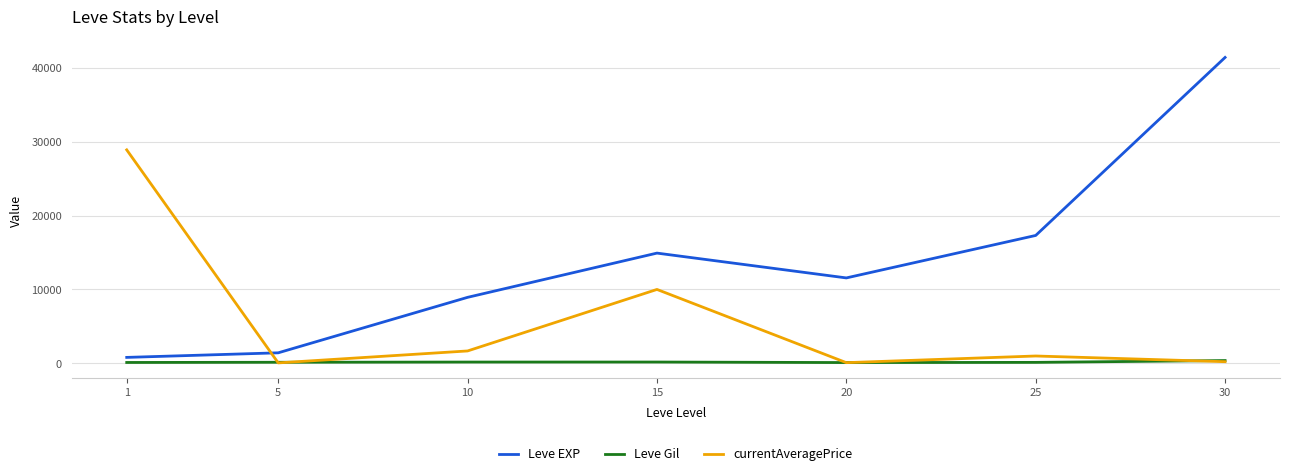

Which series has the widest spread of values?

Leve EXP